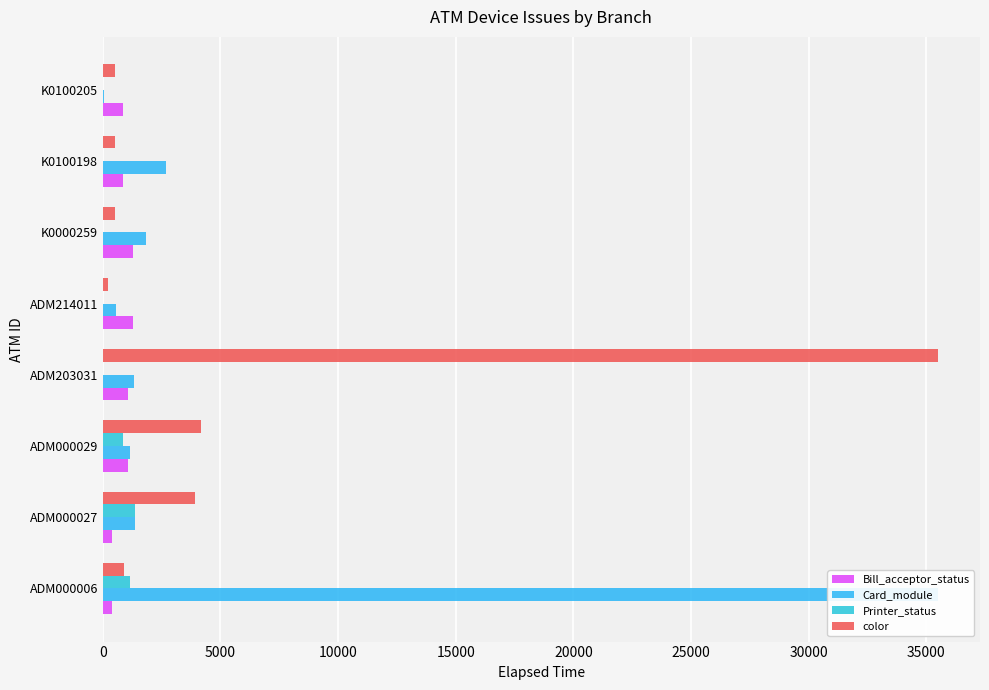

Is it true that Printer_status equals 1118 at ADM000029?

False